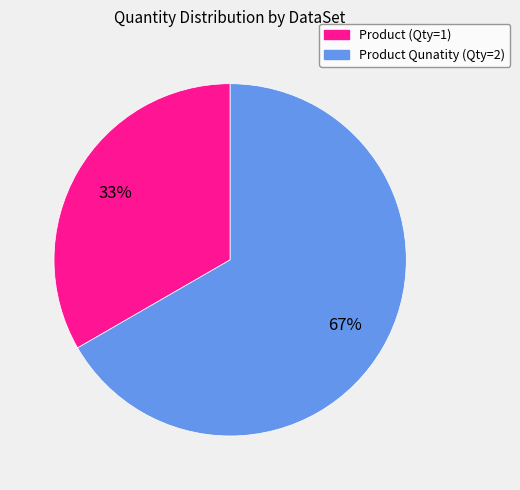

Is there any slice that represents more than half of the pie?

Yes